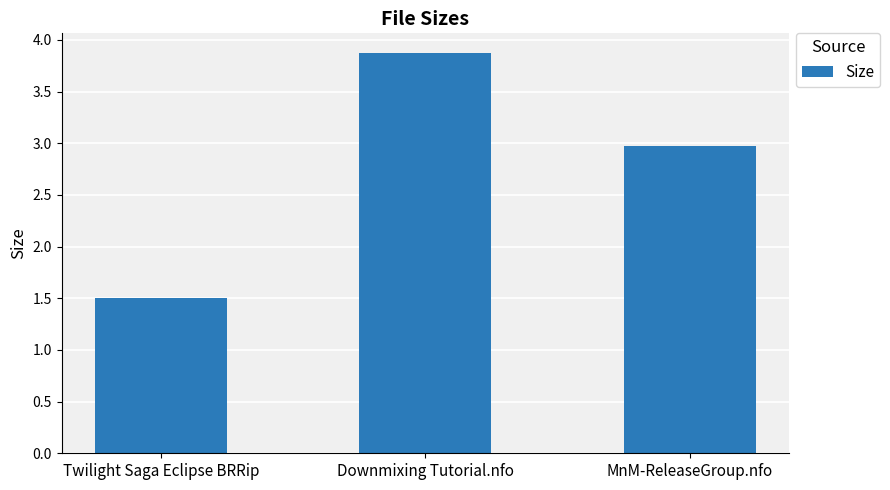

What is the difference between the maximum and minimum values?

2.4